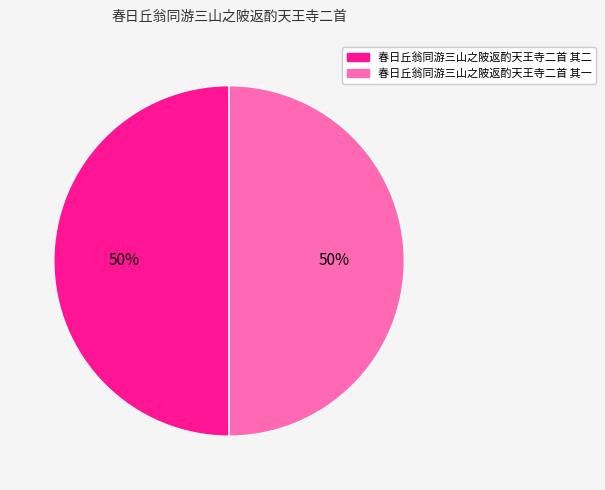

What is the ratio of the value at 春日丘翁同游三山之陂返酌天王寺二首 其一 to the value at 春日丘翁同游三山之陂返酌天王寺二首 其二?

1.0